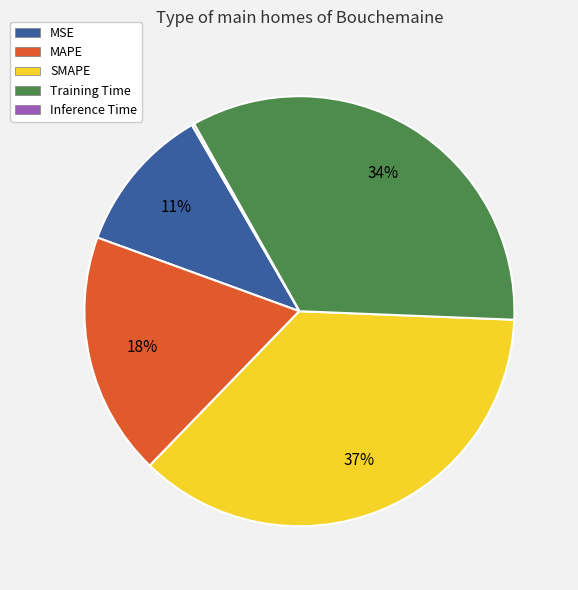

Combined, do Training Time and MAPE account for over 50%?

Yes